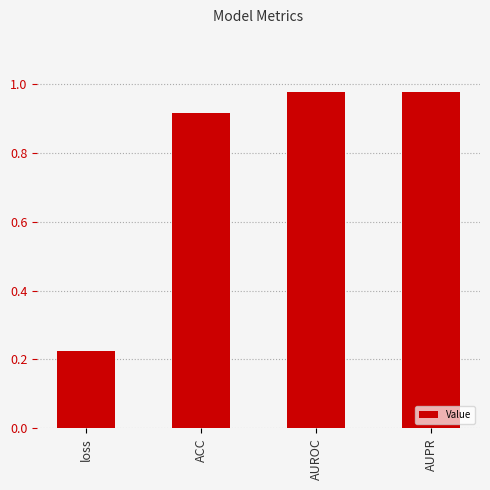

What is the label of the 2nd bar from the left?

ACC